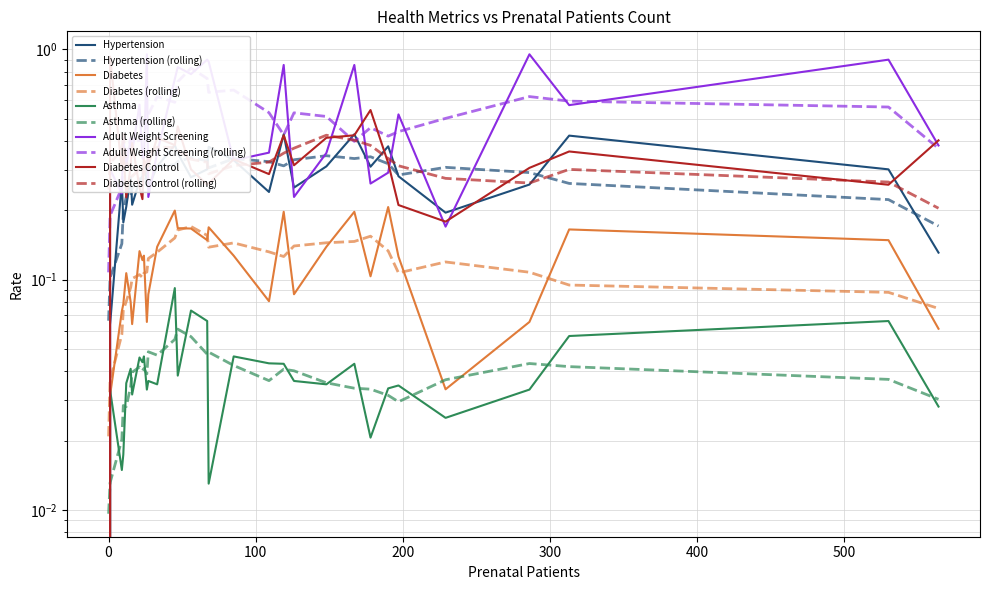

How many interior local peaks does the Diabetes series have?

9